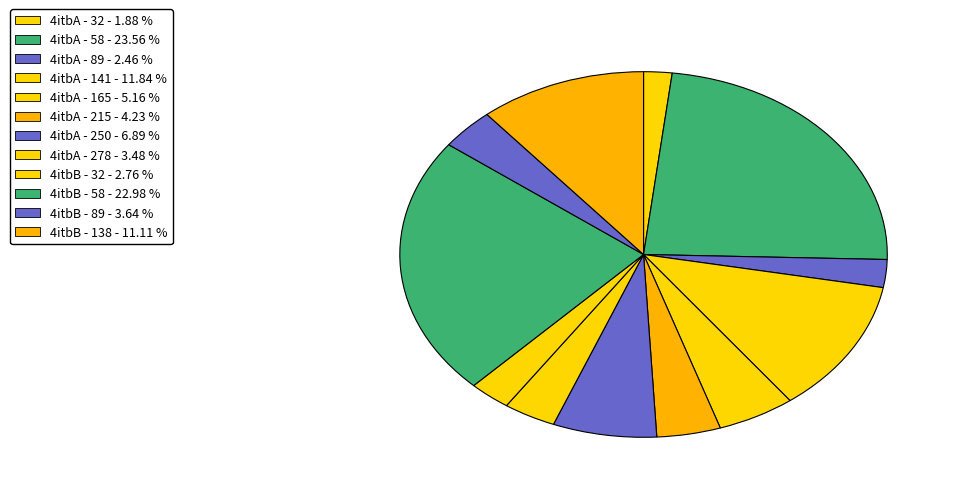

What is the ratio of the value at 4itbB - 58 to the value at 4itbA - 165?

4.5